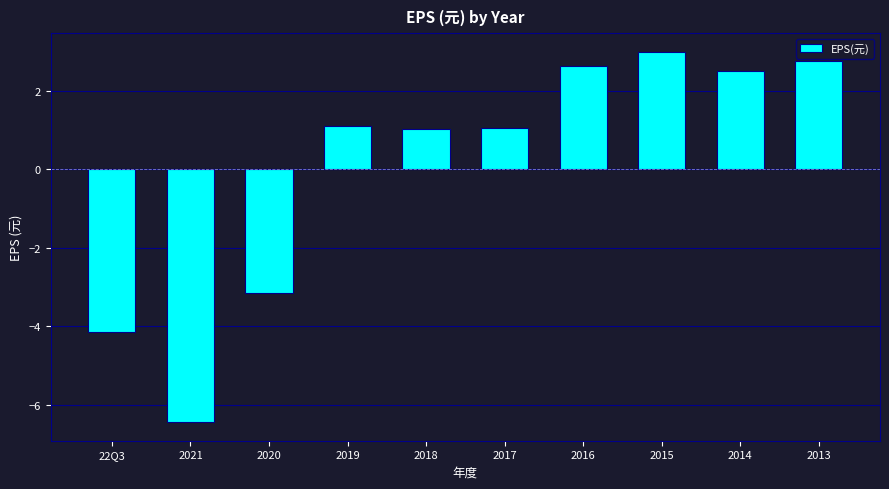

What is the approximate value at 2015?

3.0